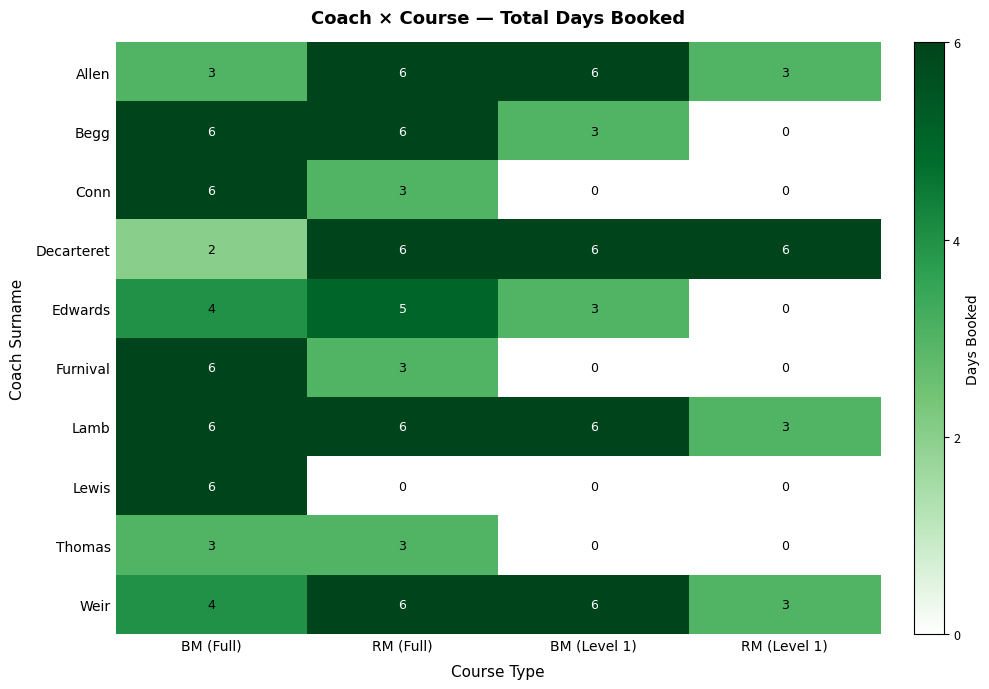

What is the difference between the Thomas values at BM (Level 1) and RM (Full)?

3